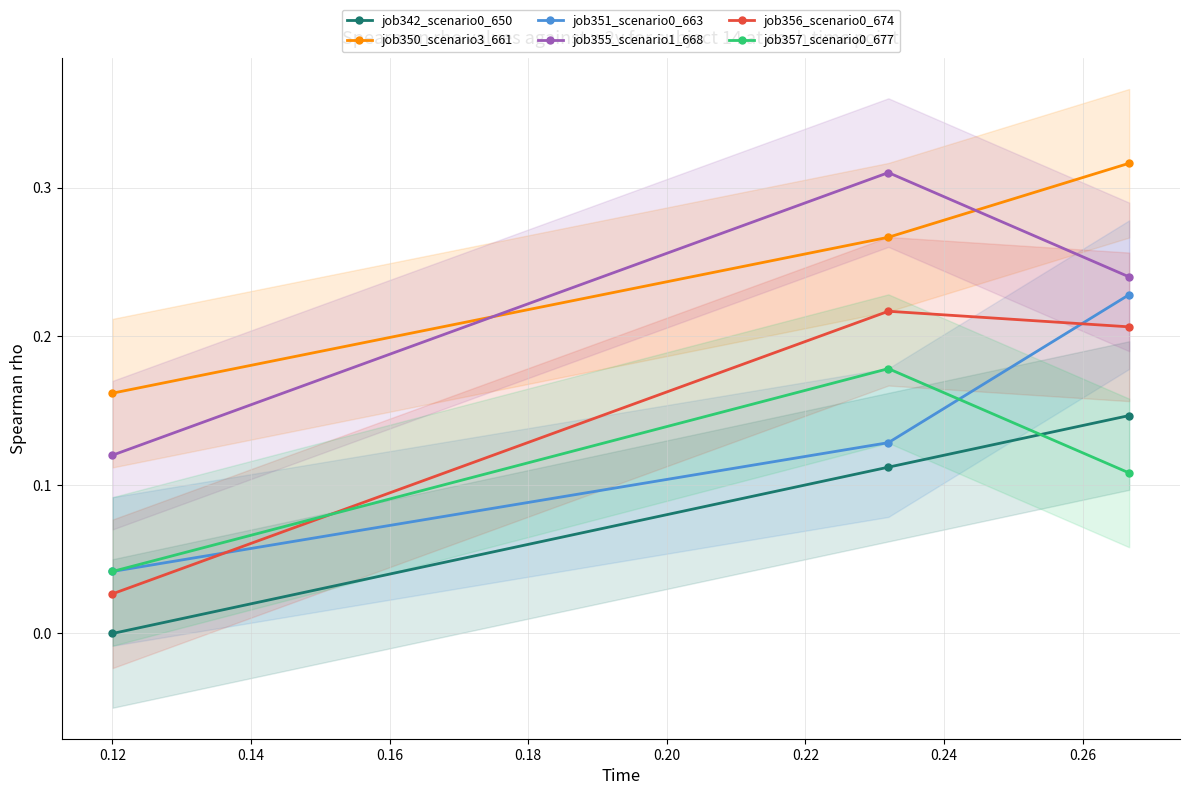

What is the value of the job350_scenario3_661 point at the 1st from the left?

0.2